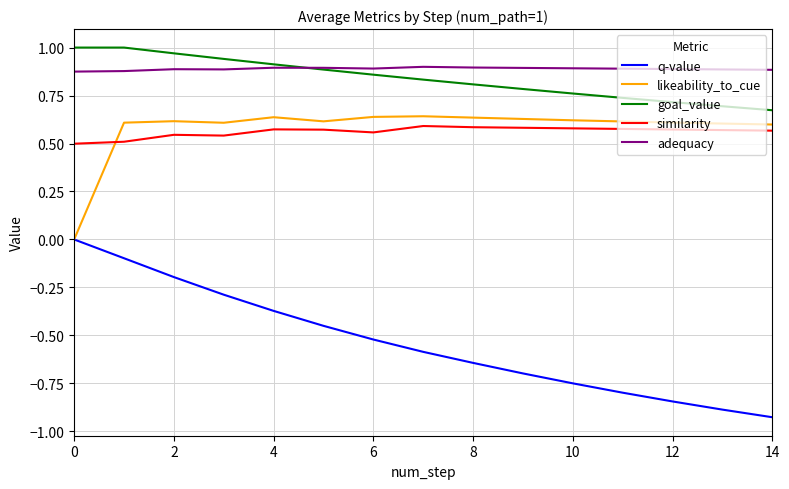

Which series has the largest range (max minus min)?

q-value